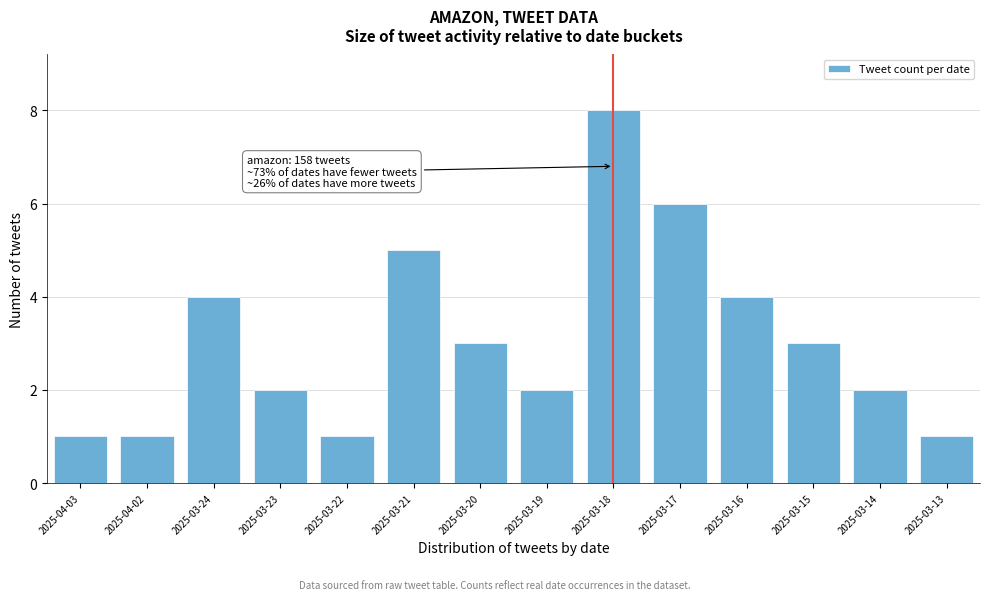

Reading left to right, extract all data points from this chart.

2025-04-03=1	2025-04-02=1	2025-03-24=4	2025-03-23=2	2025-03-22=1	2025-03-21=5	2025-03-20=3	2025-03-19=2	2025-03-18=8	2025-03-17=6	2025-03-16=4	2025-03-15=3	2025-03-14=2	2025-03-13=1